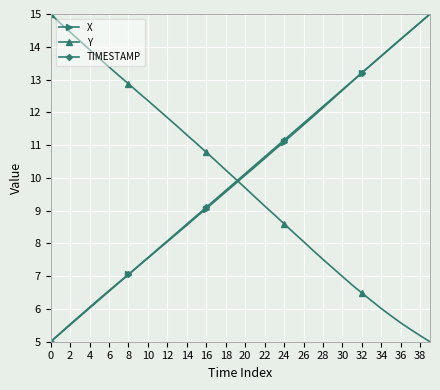

What is the value of the TIMESTAMP point at the 21st from the left?

10.1